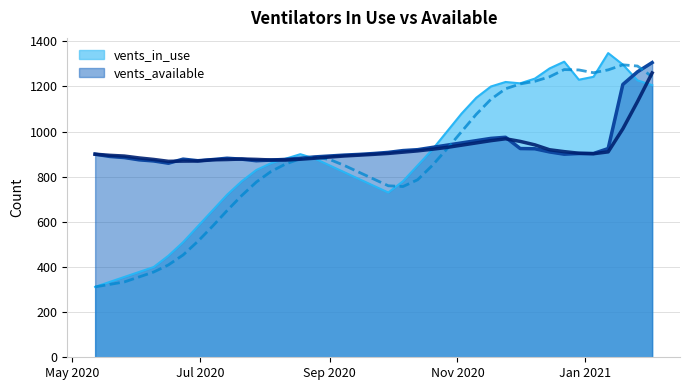

What is the total value across all series at 2020-07-21?

1658